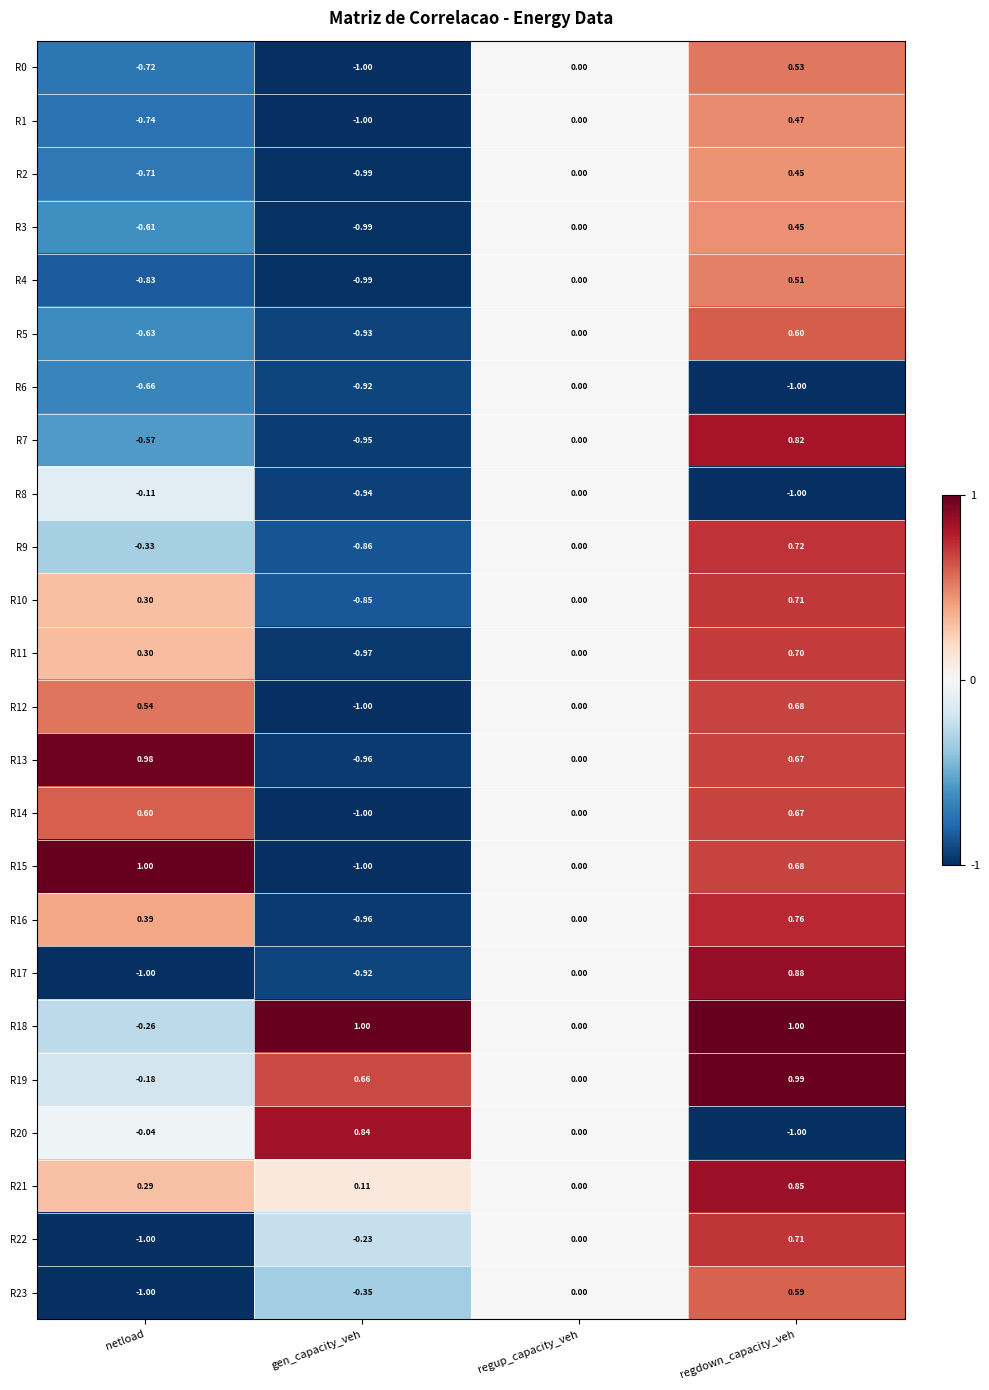

Rank the categories by R14 value from highest to lowest.

regdown_capacity_veh, netload, regup_capacity_veh, gen_capacity_veh